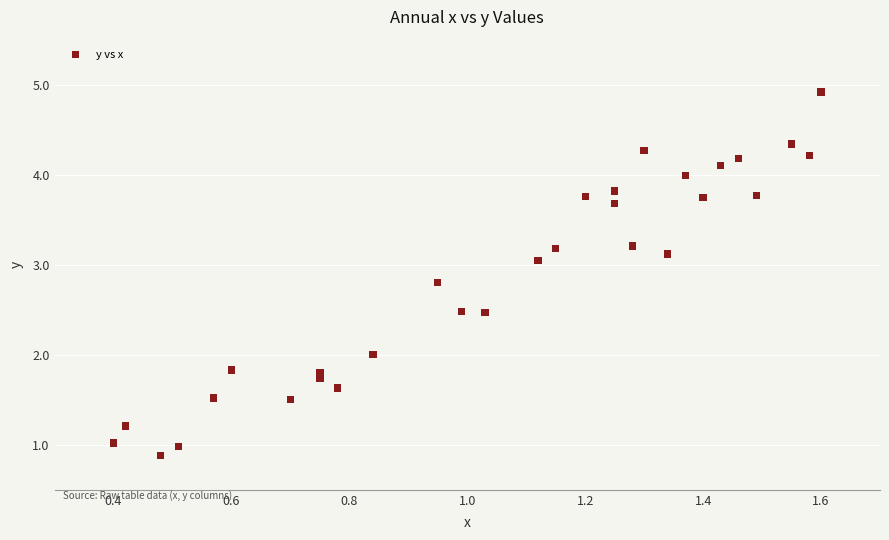

What is the range of X values (max minus min)?

1.2